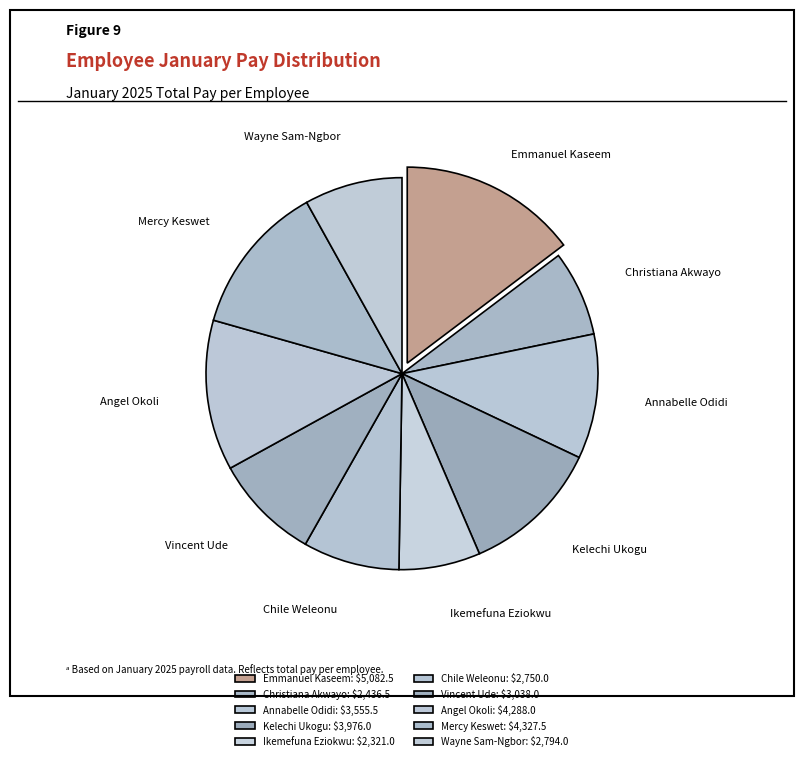

Do Annabelle Odidi and Vincent Ude together represent more than half of the pie?

No